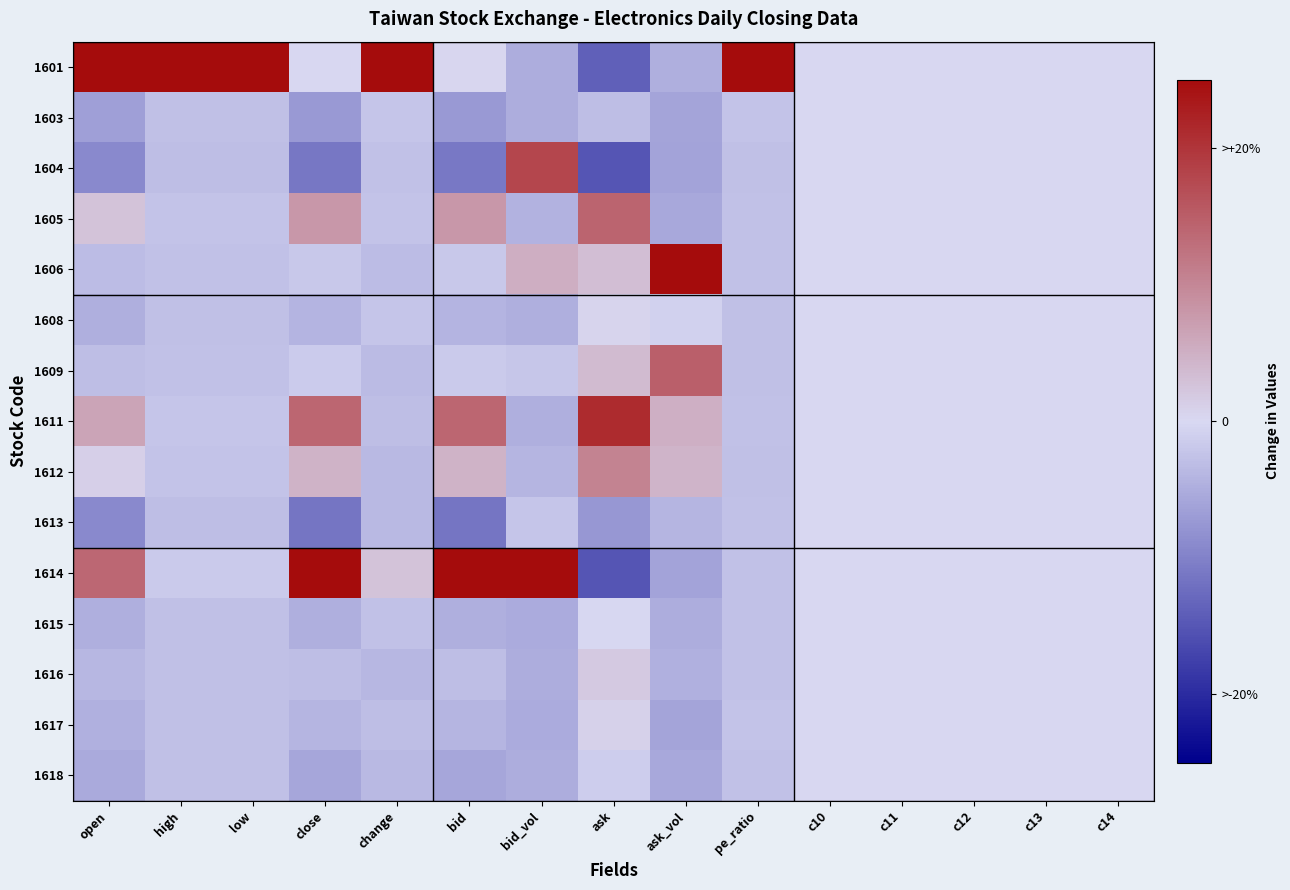

Which label corresponds to the largest value in the chart?

pe_ratio